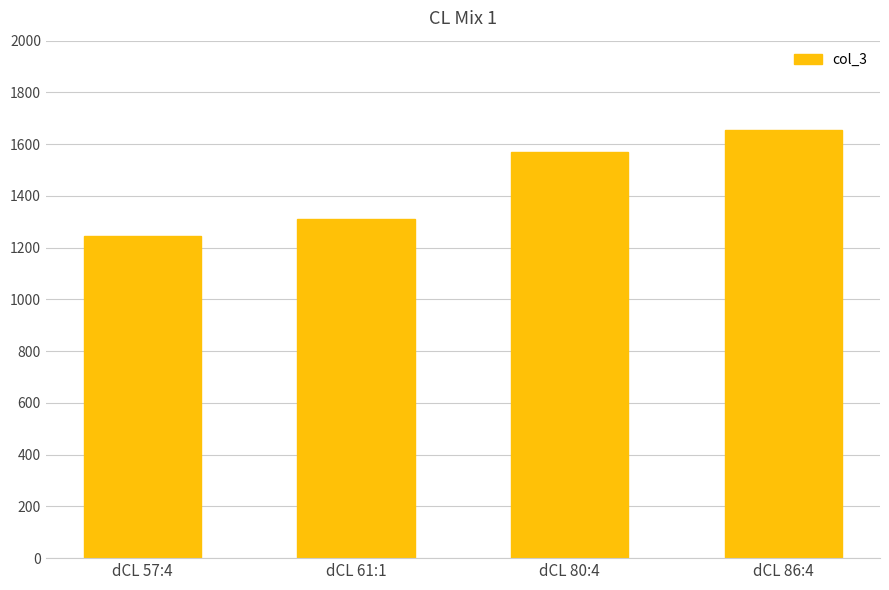

Rank the categories by value from lowest to highest.

dCL 57:4, dCL 61:1, dCL 80:4, dCL 86:4